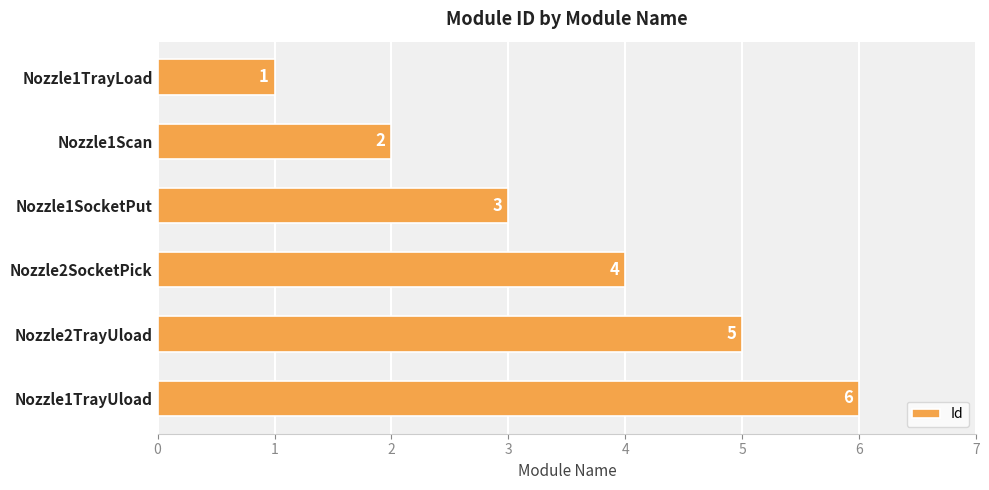

What is the sum of all values?

21